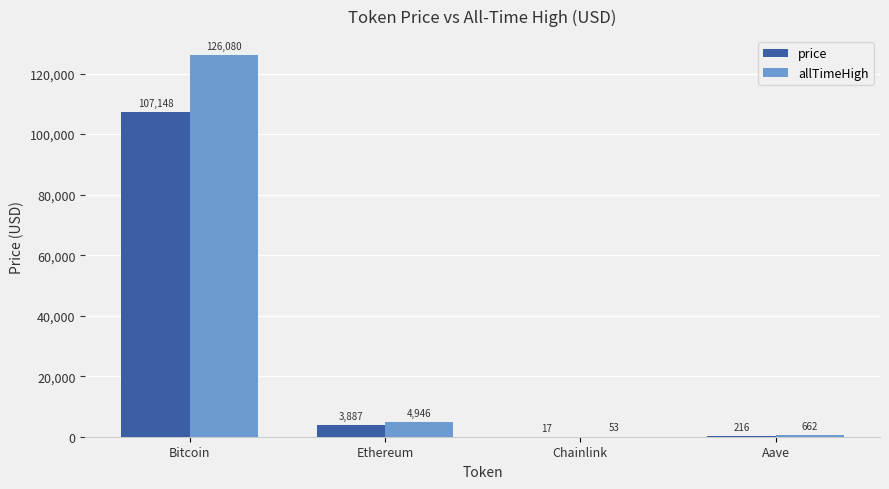

Between Bitcoin and Aave, which series saw the biggest shift?

allTimeHigh